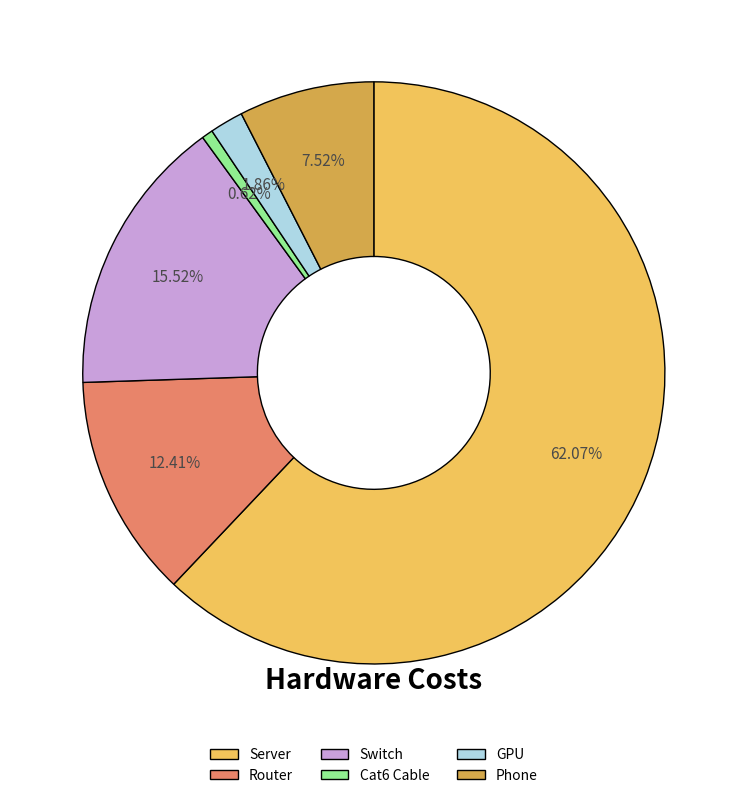

Between Router and Phone, which is larger?

Router